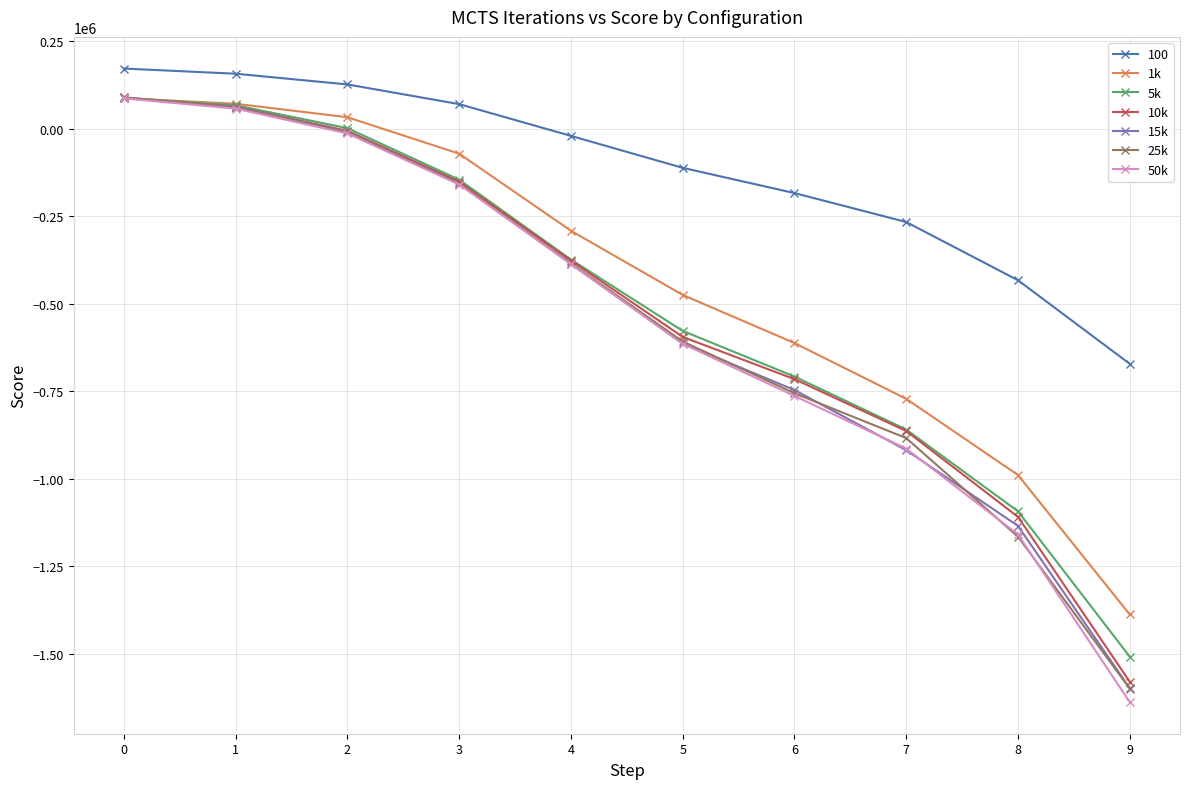

What are all the series names shown in the legend?

100, 1k, 5k, 10k, 15k, 25k, 50k